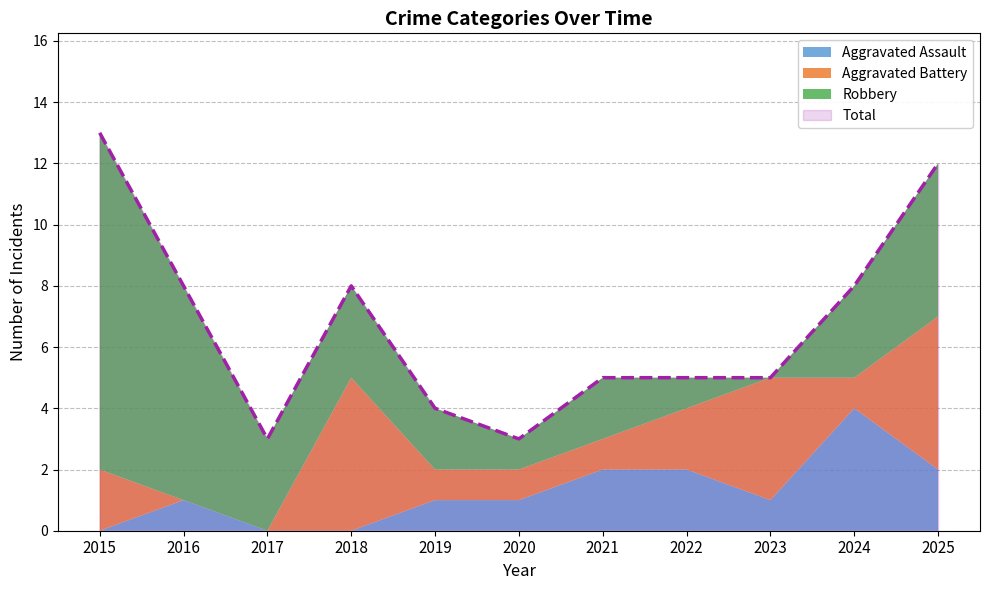

Read the Total value at 2020, to the nearest 5.

5